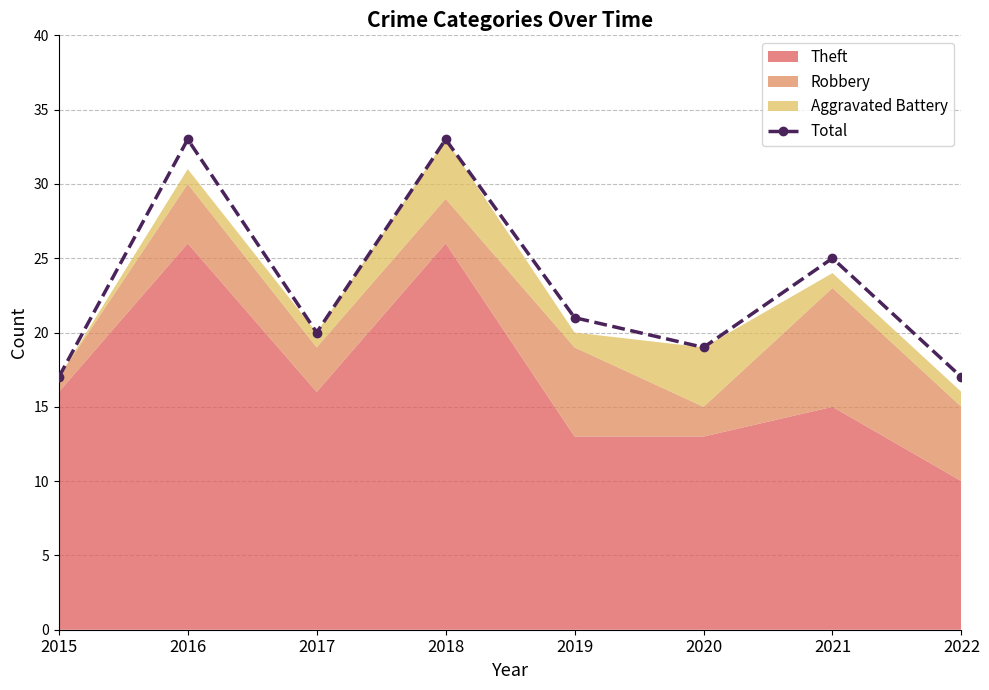

List the labels in order of value, smallest first.

2015, 2022, 2020, 2017, 2019, 2021, 2016, 2018